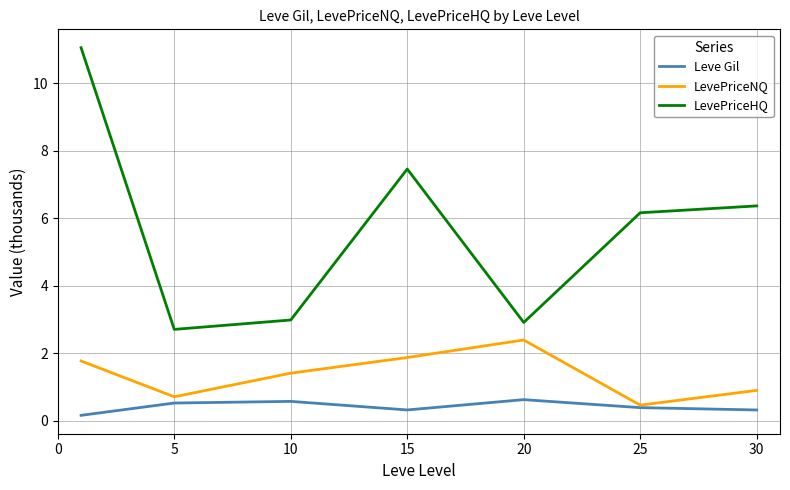

True or false: LevePriceHQ and Leve Gil intersect in this chart.

False